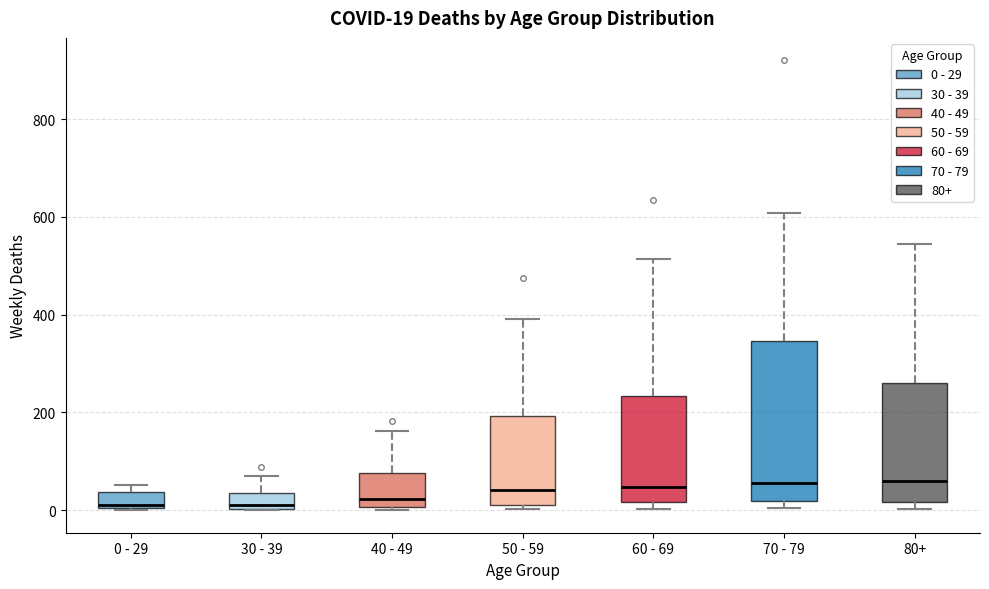

Which box is the tallest, from its lower edge to its upper edge?

70 - 79